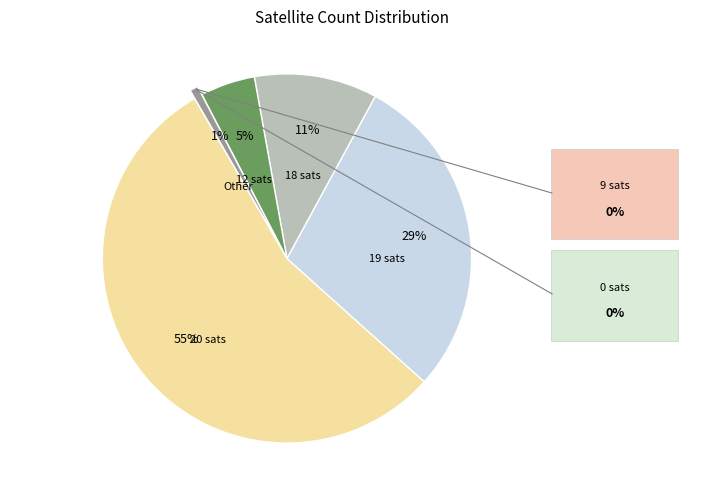

To the nearest percent, what is the average slice percentage?

20%